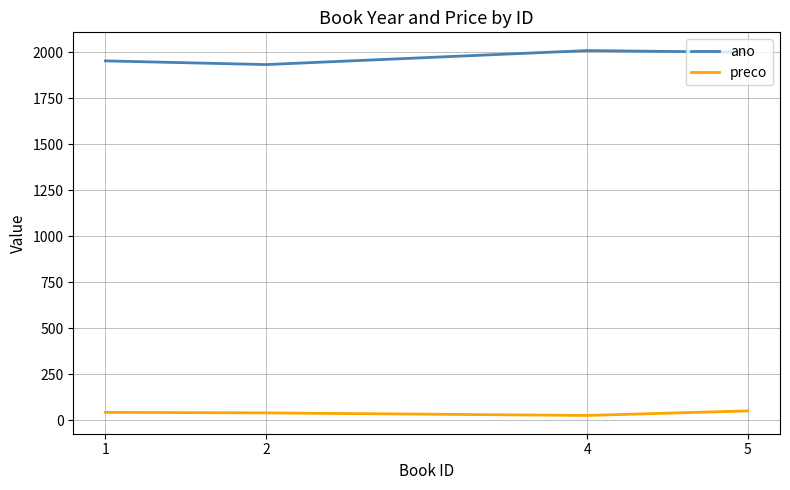

What is the lowest value of the ano series?

1932.0